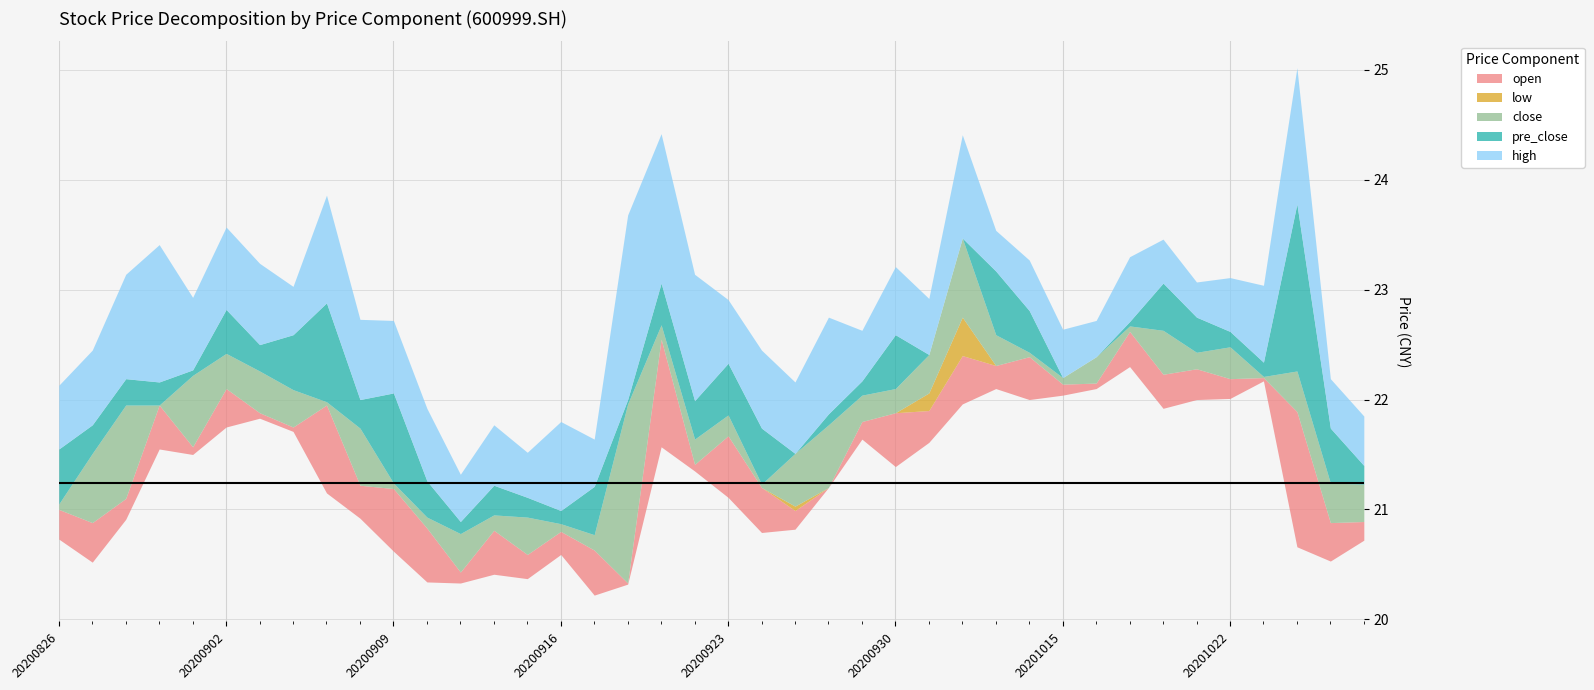

How many interior local valleys does the close series have?

11